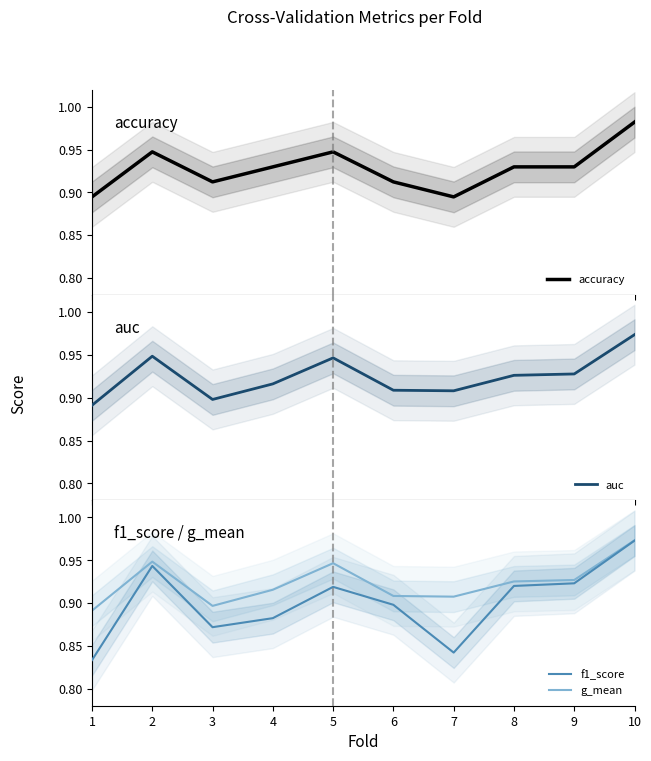

Is it true that f1_score equals 0.4 at 3?

False